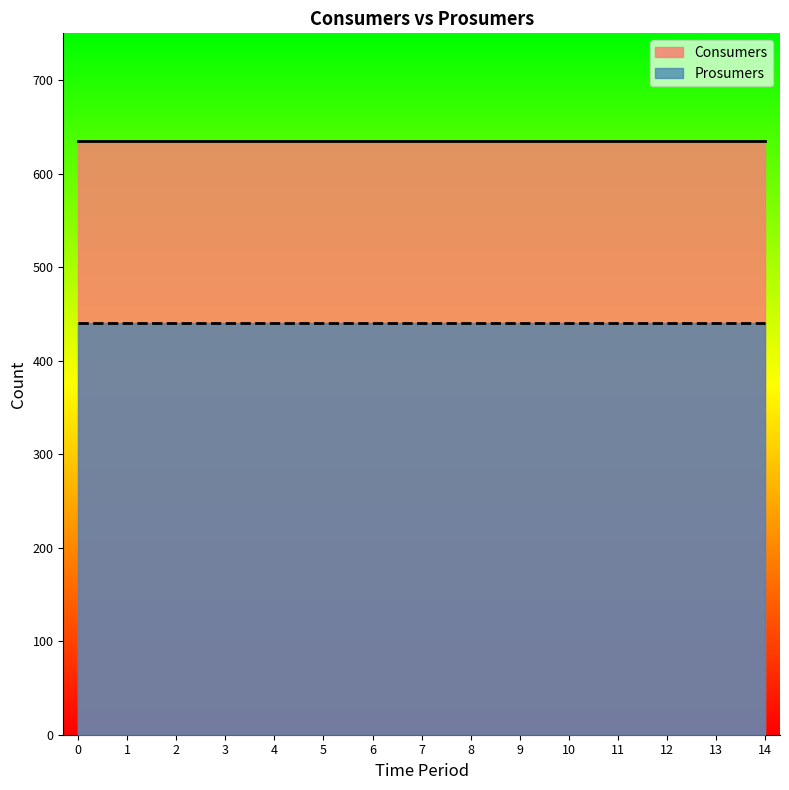

What is the value of the Prosumers point at the 4th from the left?

440